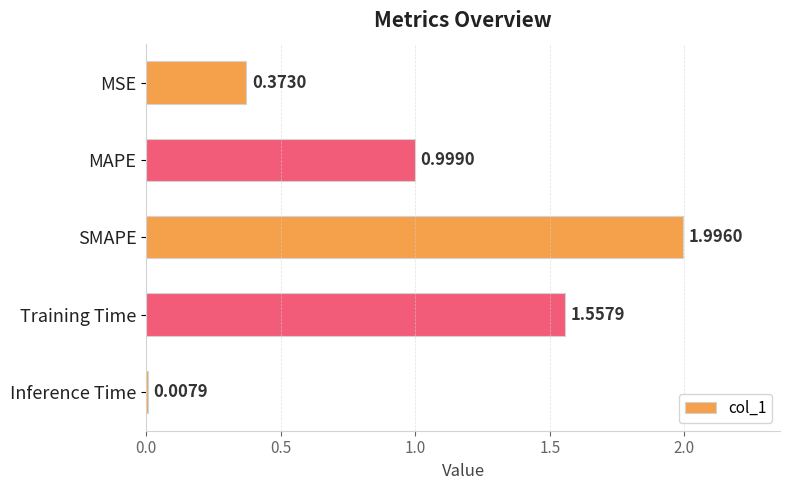

What is the label of the 1st bar from the bottom?

Inference Time